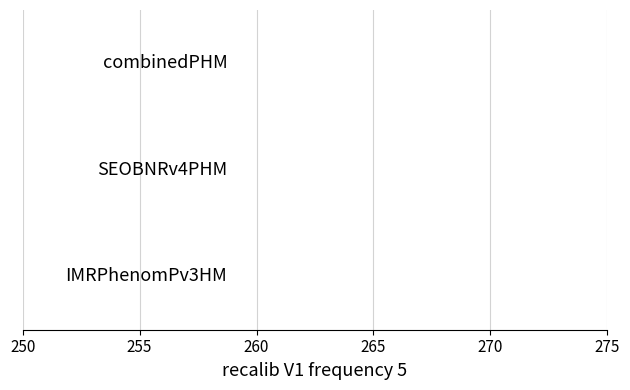

How many values in the combinedPHM series exceed 2?

1